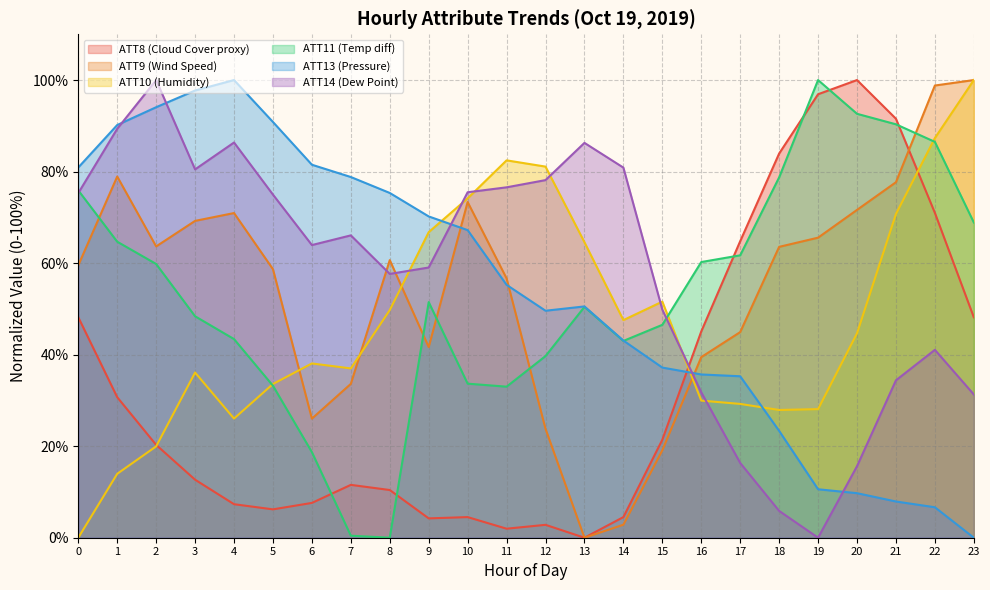

How many values in the ATT10 series are below 44?

12